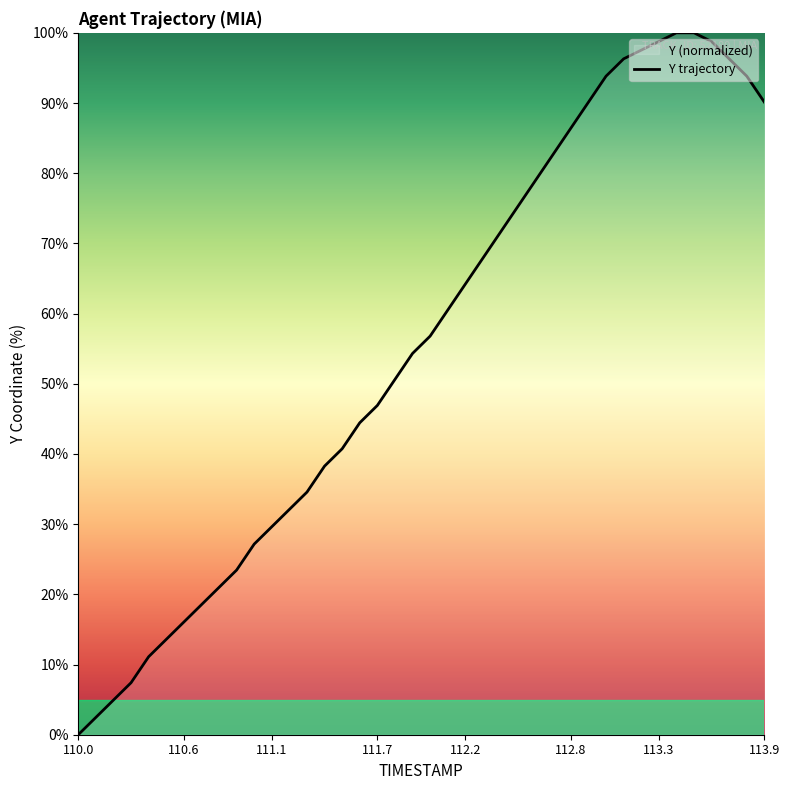

Which label corresponds to the smallest value in the chart?

110.0